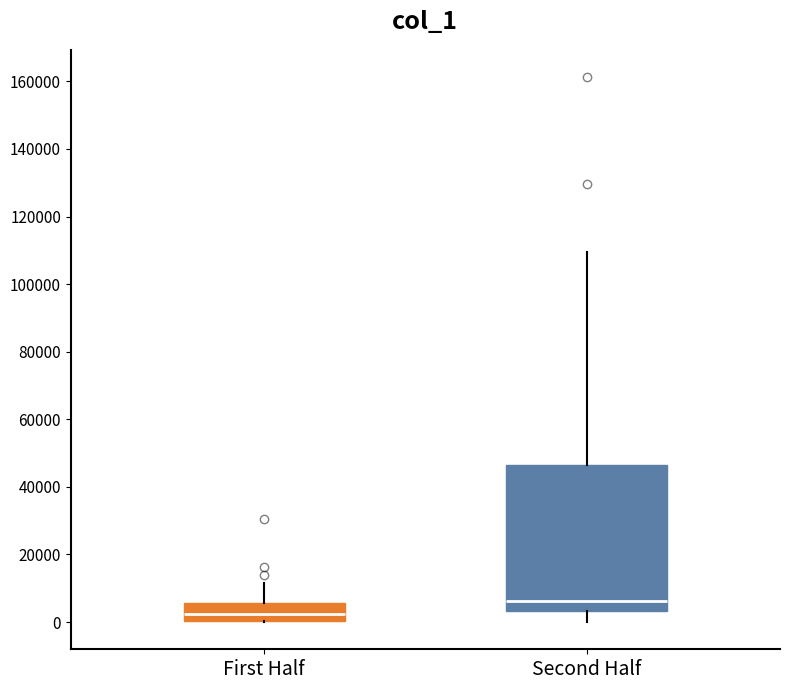

Where does the median line of the box for First Half sit on the y-axis? The values are not printed on the chart, so give them approximately, as read against the axis.

2000